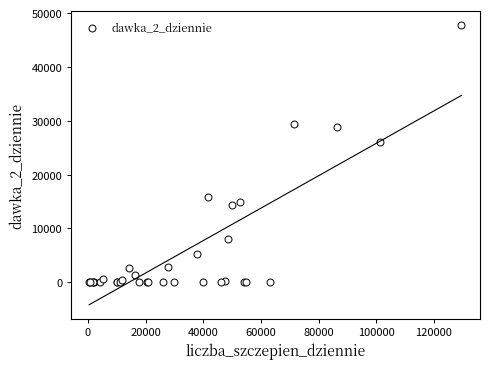

What Y value in the scatter plot is closest to 23867?

26123